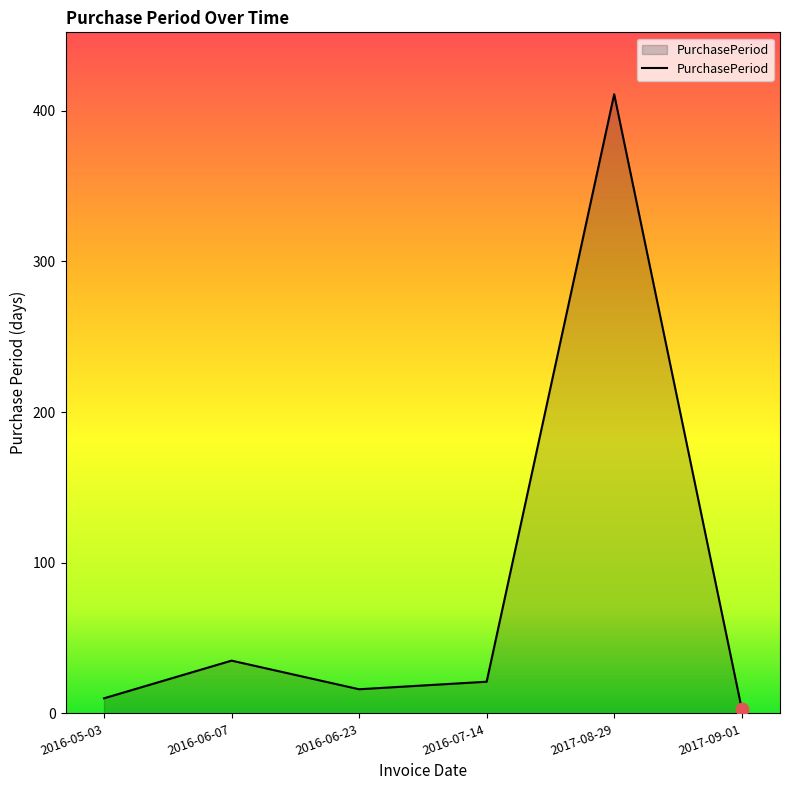

What is the change in value from 2016-05-03 to 2016-06-23?

+6